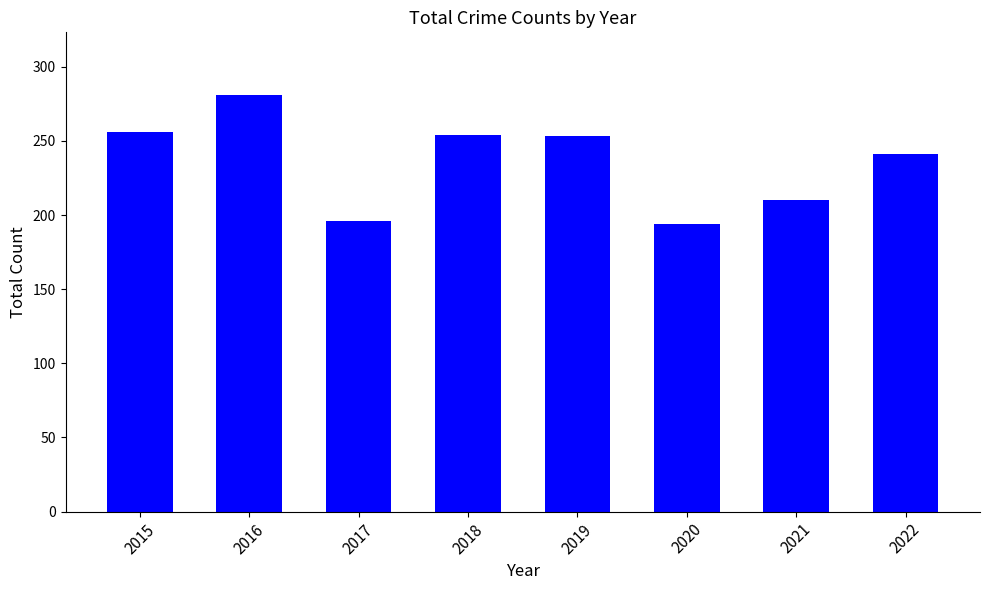

At which label is the value closest to 237?

2022